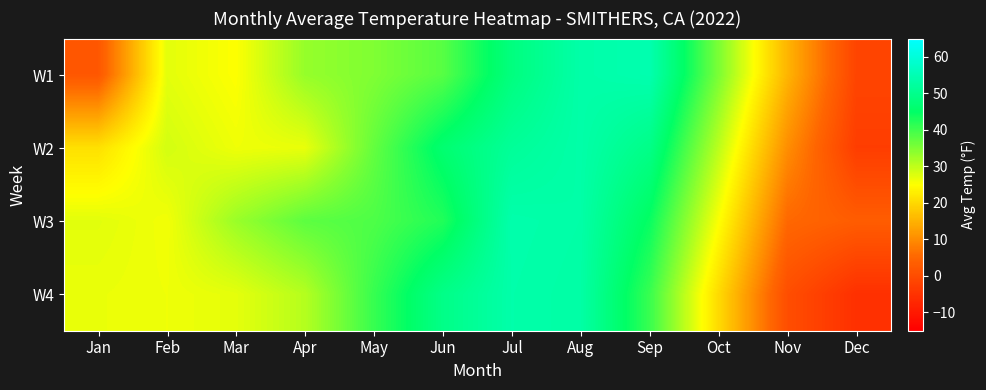

Reading right to left, what are all the values shown in this chart?

W1: Dec=-1.4	Nov=15.4	Oct=35.4	Sep=54.5	Aug=53.6	Jul=48.1	Jun=38.1	May=35.0	Apr=33.2	Mar=25.1	Feb=27.2	Jan=2.2
W2: Dec=-2.9	Nov=10.4	Oct=30.4	Sep=49.3	Aug=53.6	Jul=51.5	Jun=46.3	May=37.2	Apr=26.7	Mar=26.2	Feb=28.5	Jan=21.1
W3: Dec=3.3	Nov=5.3	Oct=25.3	Sep=44.4	Aug=53.4	Jul=54.0	Jun=42.4	May=38.9	Apr=37.7	Mar=32.9	Feb=26.0	Jan=27.3
W4: Dec=-5.5	Nov=0.4	Oct=20.3	Sep=40.6	Aug=53.2	Jul=53.8	Jun=49.3	May=40.6	Apr=30.8	Mar=27.1	Feb=26.2	Jan=26.6